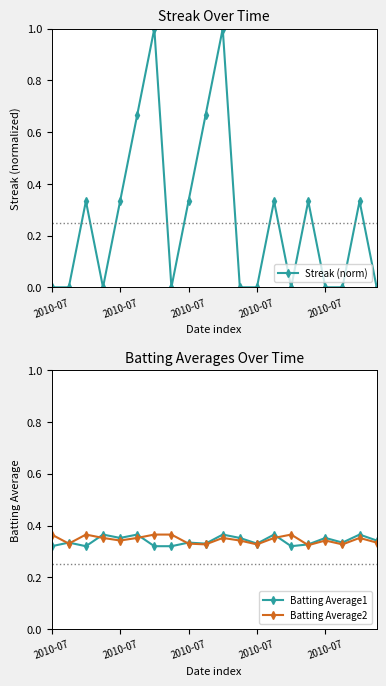

Reading left to right, list all the values displayed in this chart.

Streak (norm): 0.0	0.0	0.3	0.0	0.3	0.7	1.0	0.0	0.3	0.7	1.0	0.0	0.0	0.3	0.0	0.3	0.0	0.0	0.3	0.0
Batting Average1: 0.3	0.3	0.3	0.4	0.4	0.4	0.3	0.3	0.3	0.3	0.4	0.4	0.3	0.4	0.3	0.3	0.4	0.3	0.4	0.3
Batting Average2: 0.4	0.3	0.4	0.4	0.3	0.4	0.4	0.4	0.3	0.3	0.4	0.3	0.3	0.4	0.4	0.3	0.3	0.3	0.4	0.3